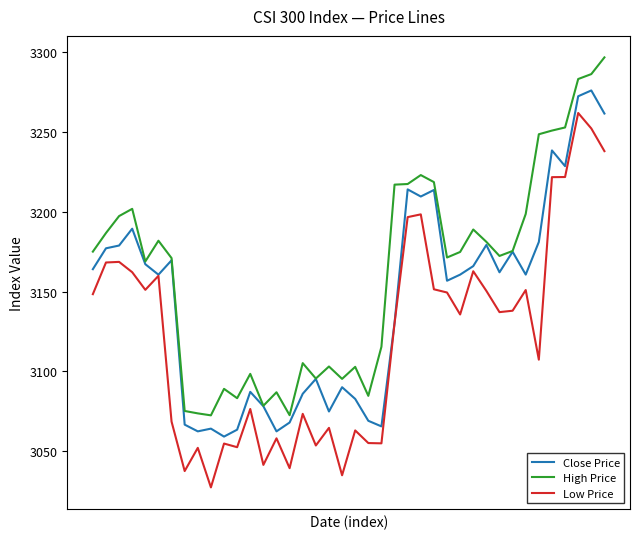

List the series in order of their peak value, highest first.

High Price, Close Price, Low Price